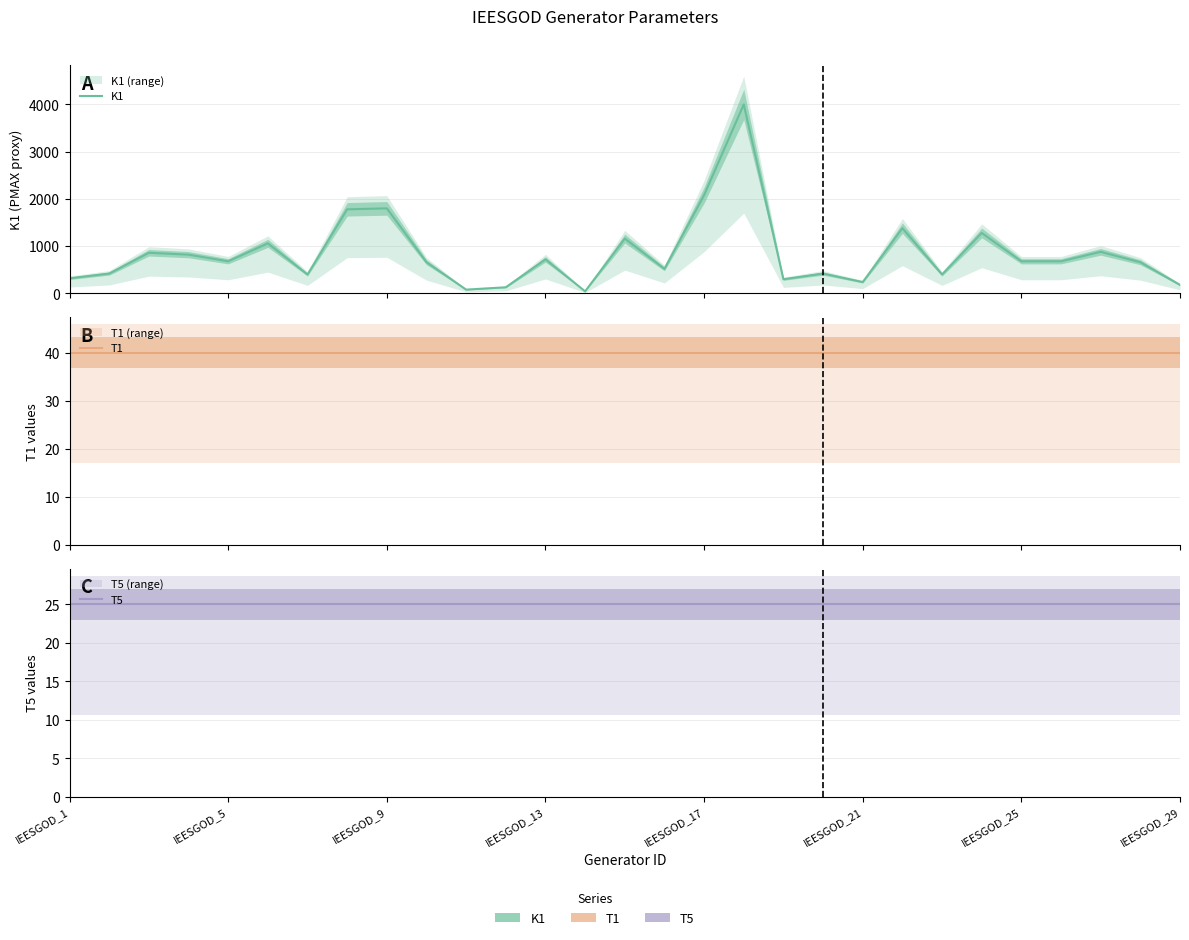

Is it true that T1 equals 40.0 at 18?

True